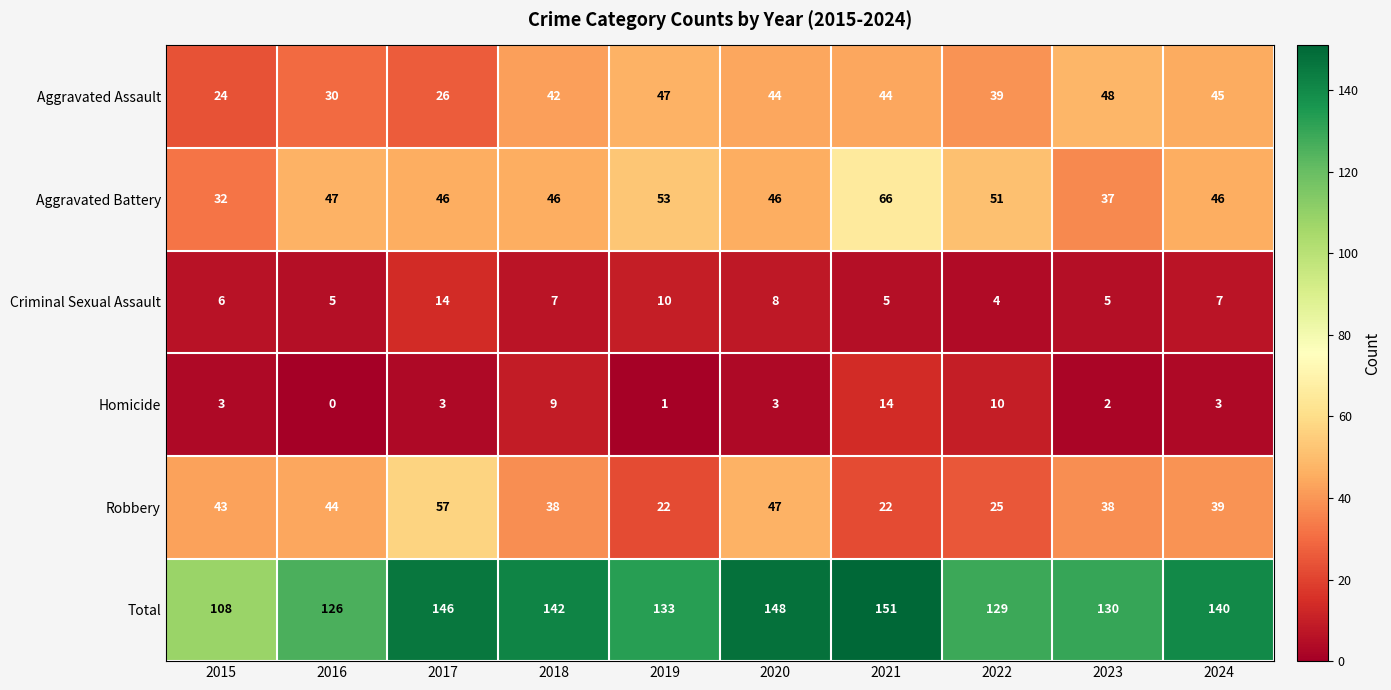

What is the greatest value displayed?

151